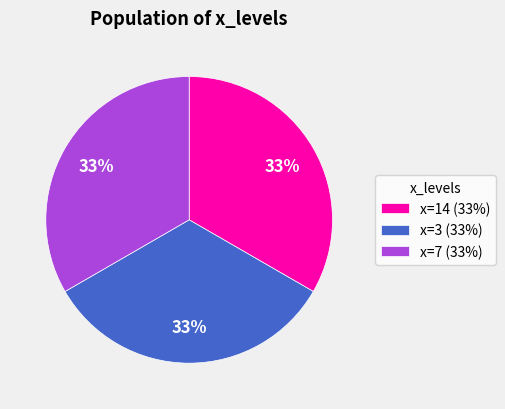

Does any single category account for the majority?

No